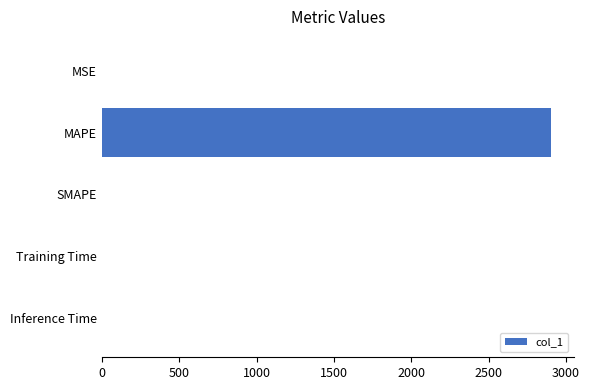

The chart shows a value of 2905.6 at MAPE. True or false?

True